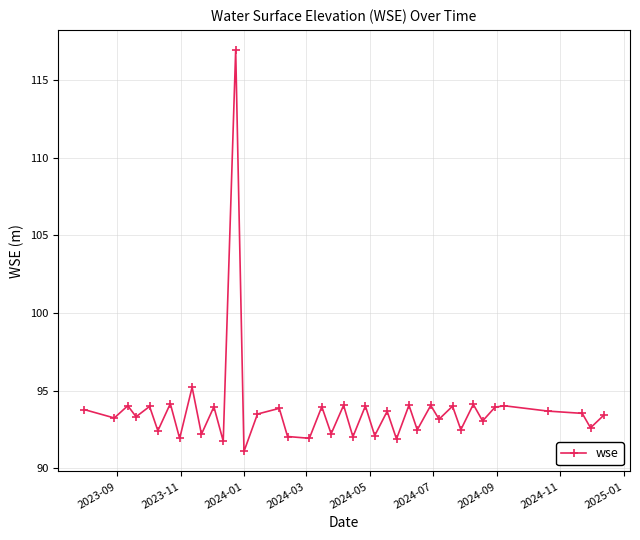

True or false: the data has more than 2 interior local peaks.

True